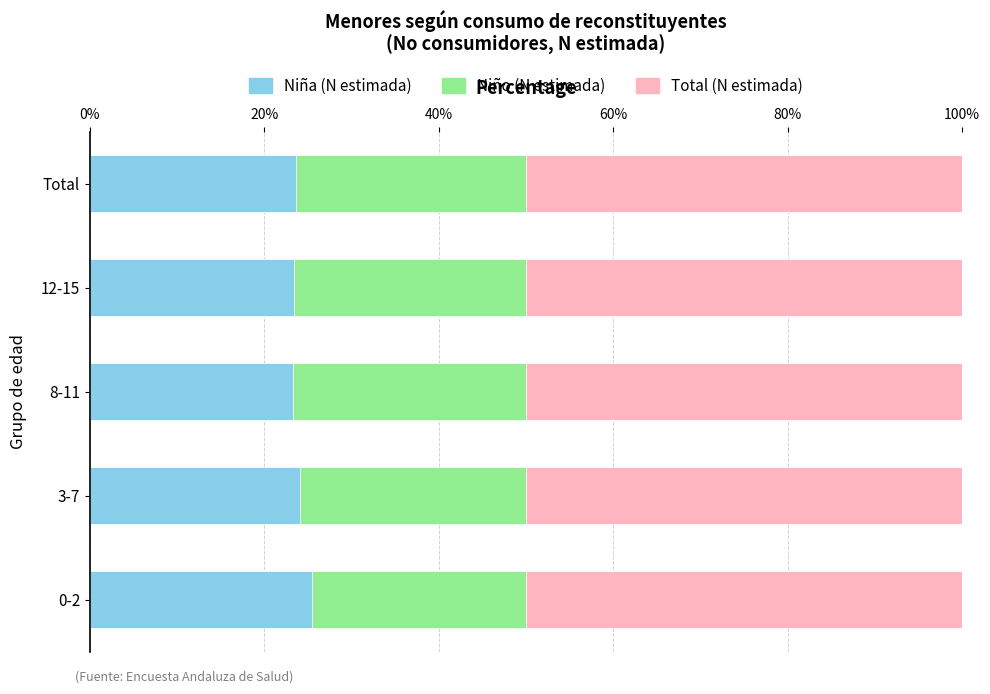

What is the total value across all series at 0-2?

100.0